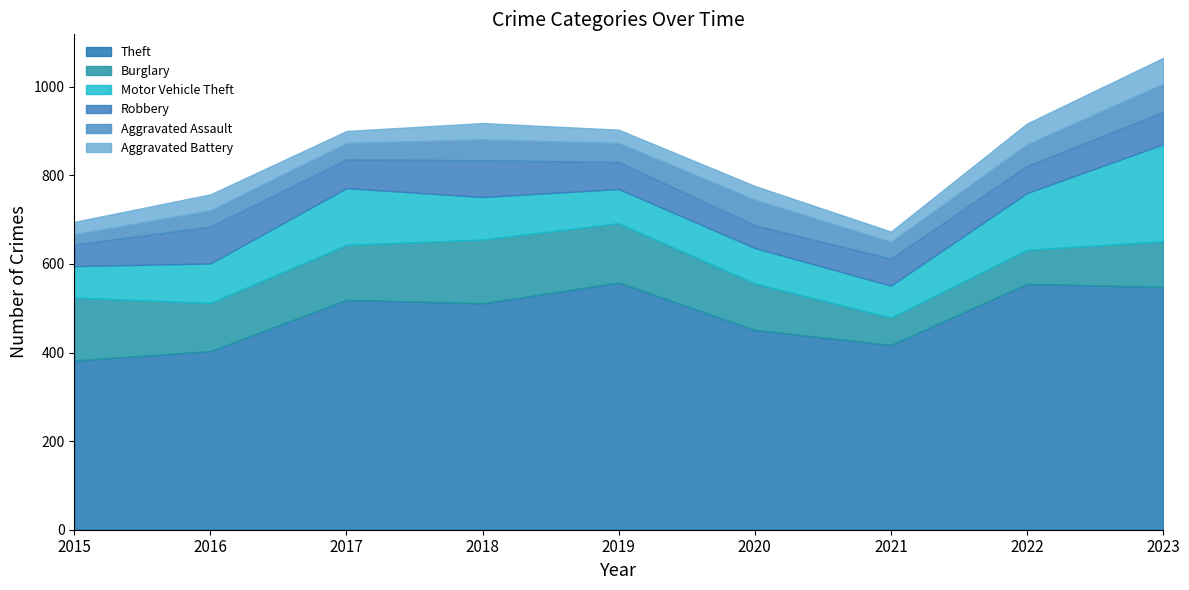

What is the value of the Aggravated Battery point at the 4th from the left?

37